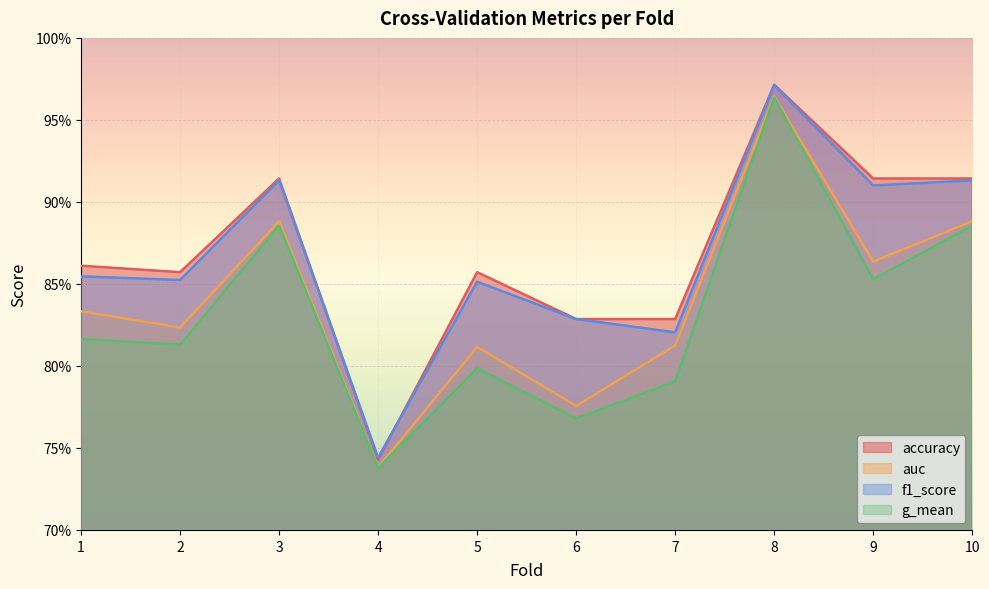

True or false: auc and g_mean intersect in this chart.

False